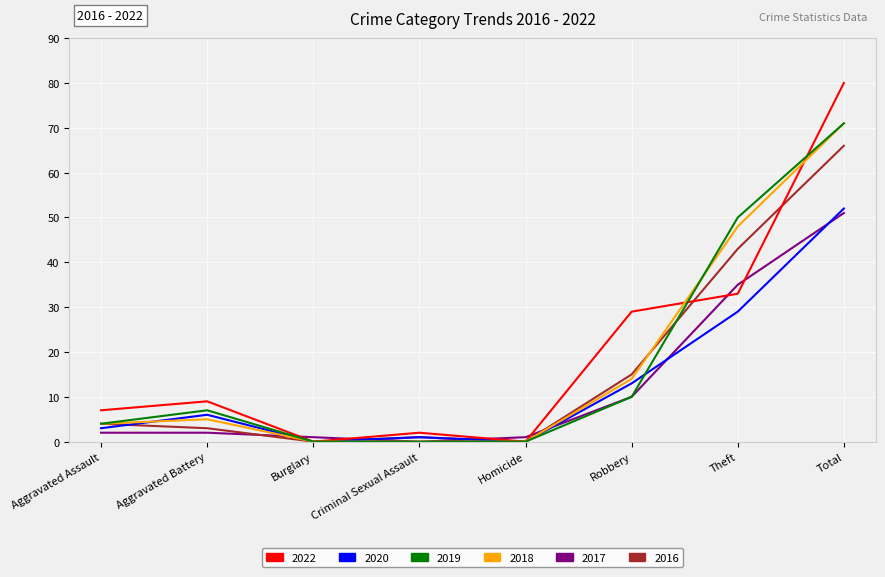

True or false: 2016 has a value of 4 at Aggravated Assault.

True